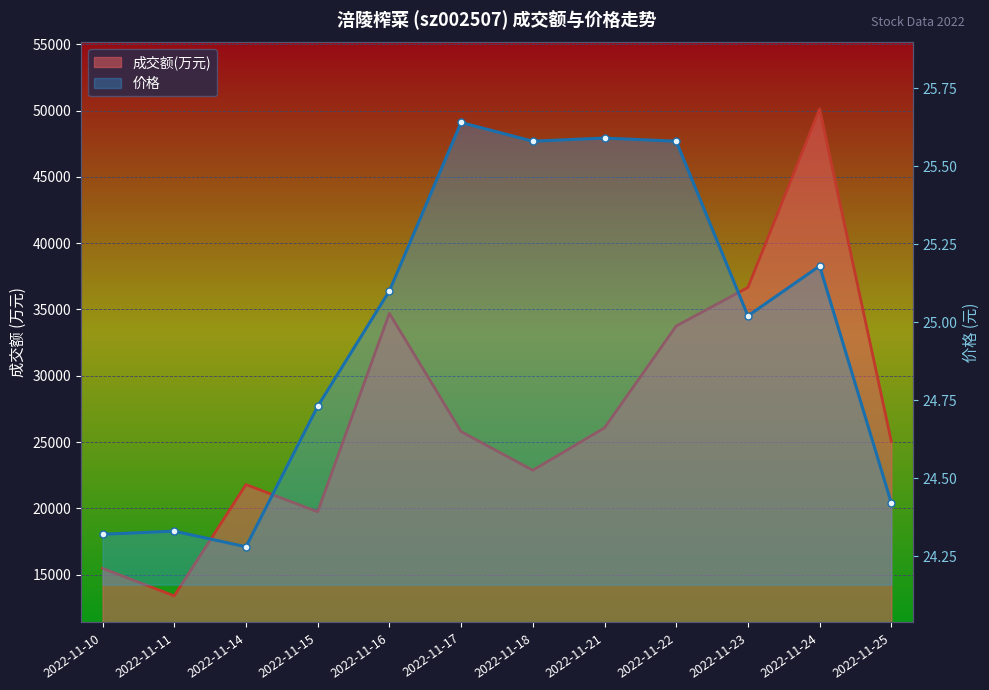

Reading right to left, extract all data points from this chart.

成交额(万元): 25041.0	50125.0	36659.0	33753.0	26067.0	22869.0	25786.0	34706.0	19737.0	21788.0	13395.0	15471.0
价格: 24.4	25.2	25.0	25.6	25.6	25.6	25.6	25.1	24.7	24.3	24.3	24.3